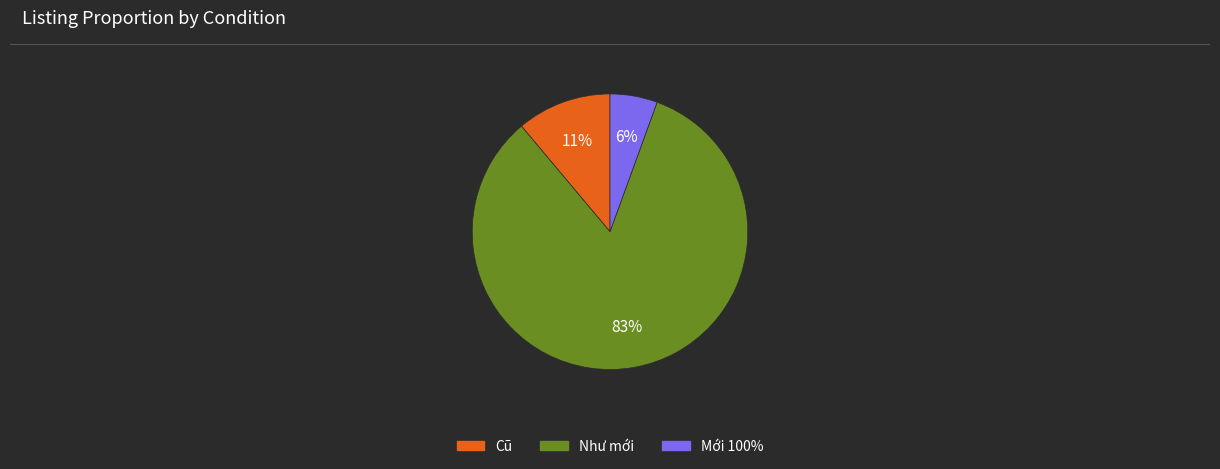

Combined, do Mới 100% and Như mới account for over 50%?

Yes